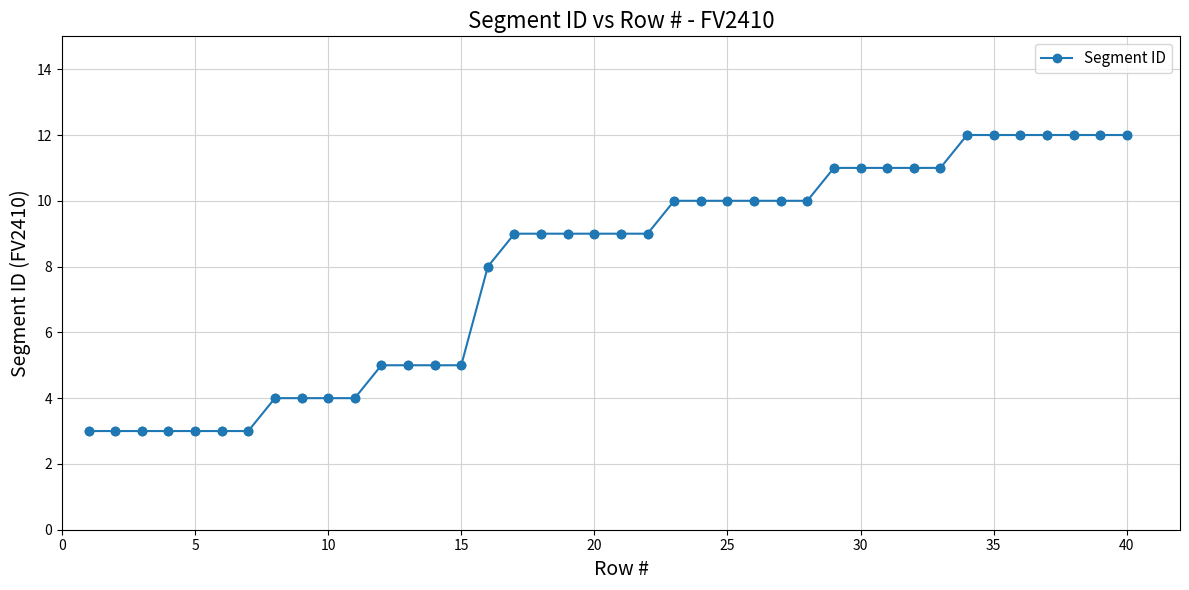

What is the greatest value displayed?

12